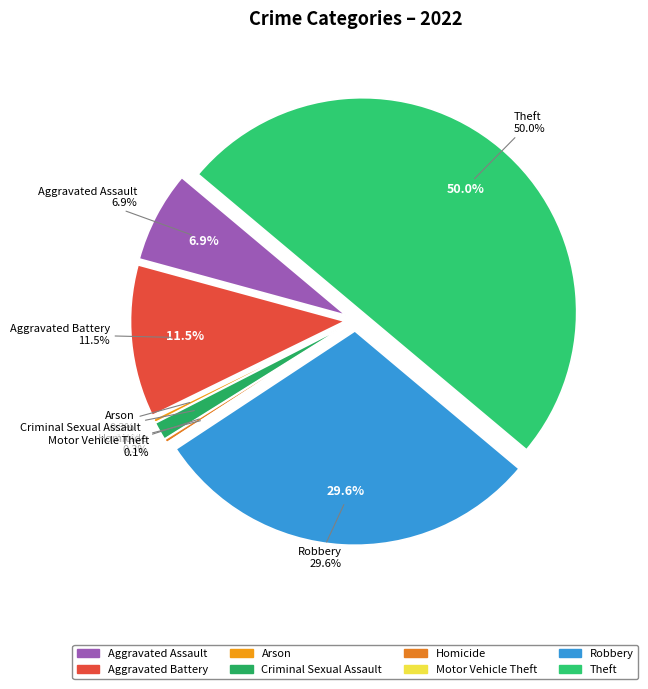

Does any single category account for the majority?

No